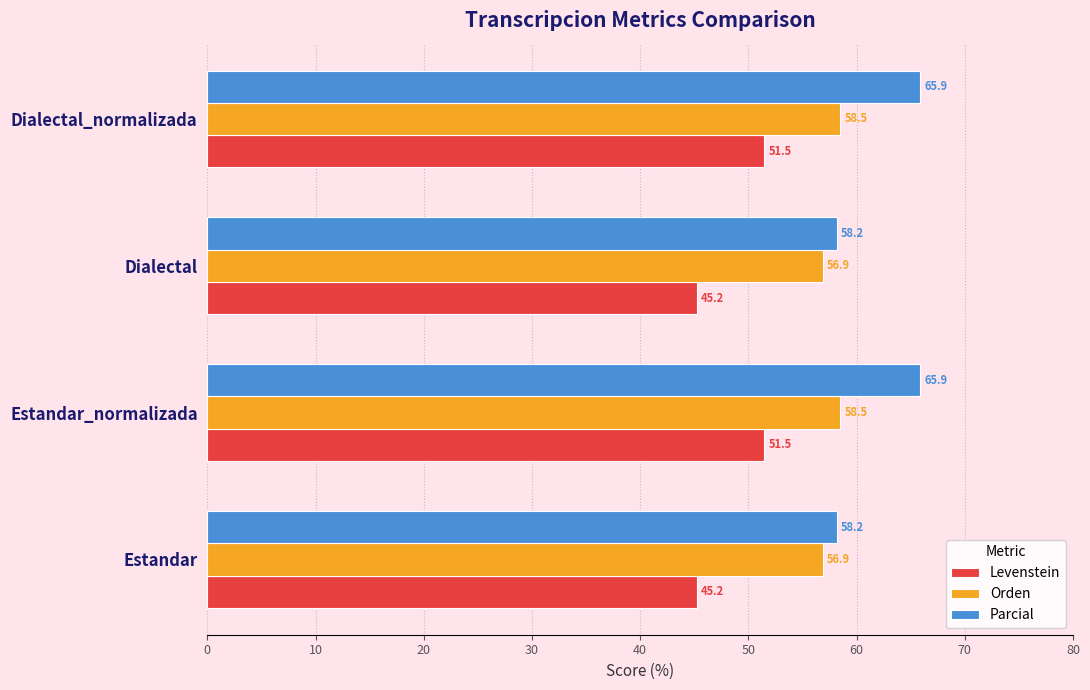

The value of Levenstein at Estandar is 45.2. True or false?

True